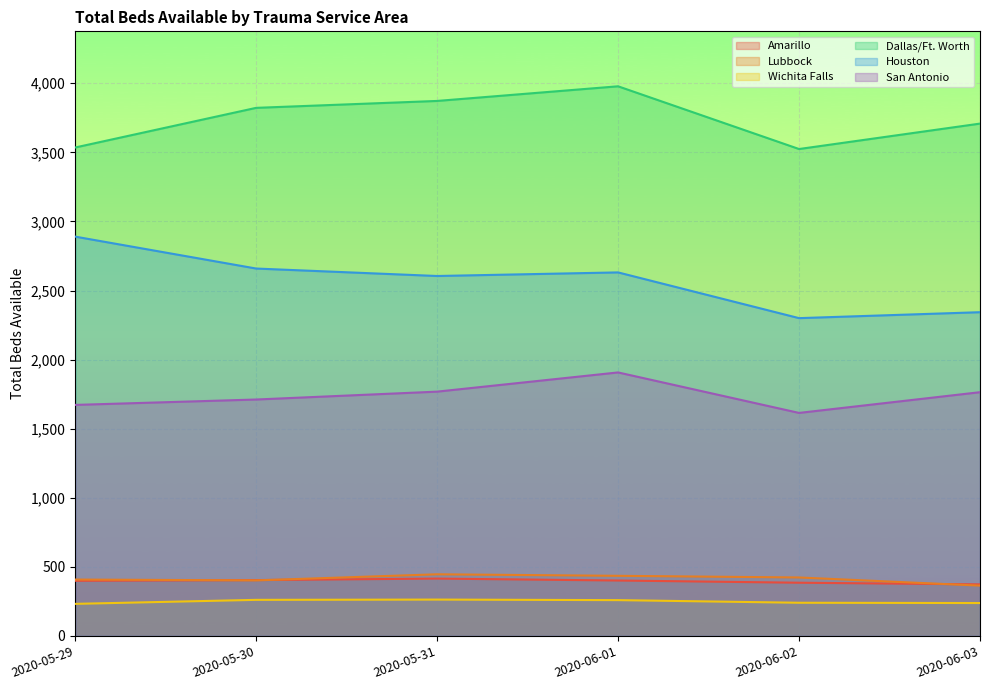

Which category has the highest value in the Amarillo series?

2020-05-31